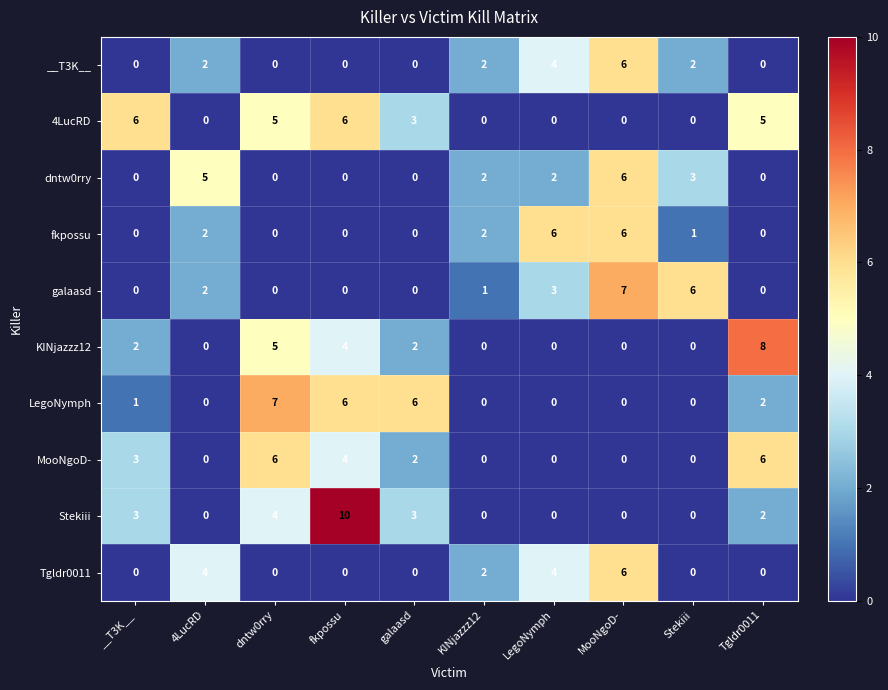

Count the number of categories in the chart.

10